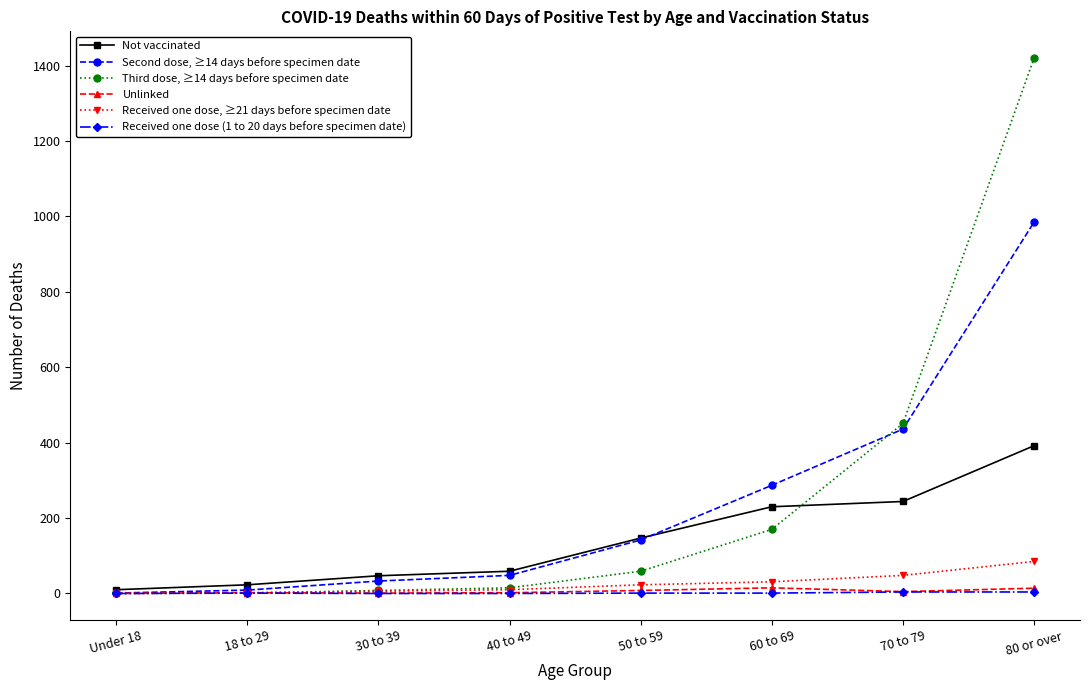

What is the difference between the Second dose, ≥14 days before specimen date values at 60 to 69 and 70 to 79?

149